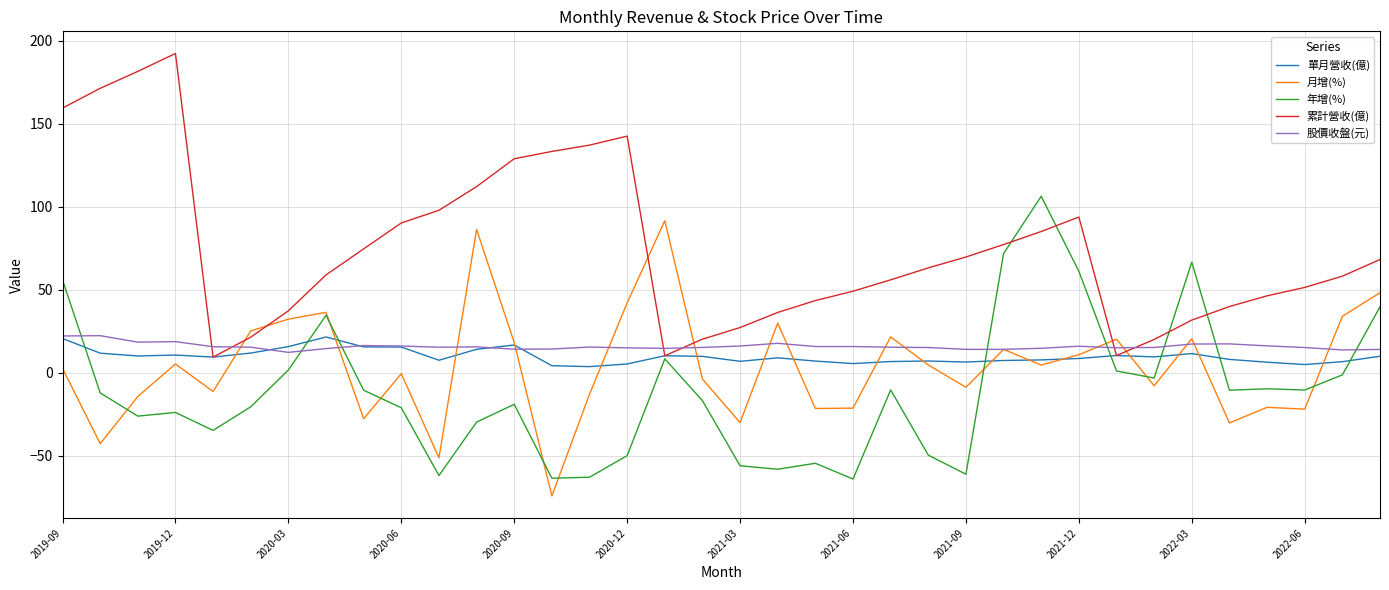

Which series has the largest total across all categories?

累計營收(億)